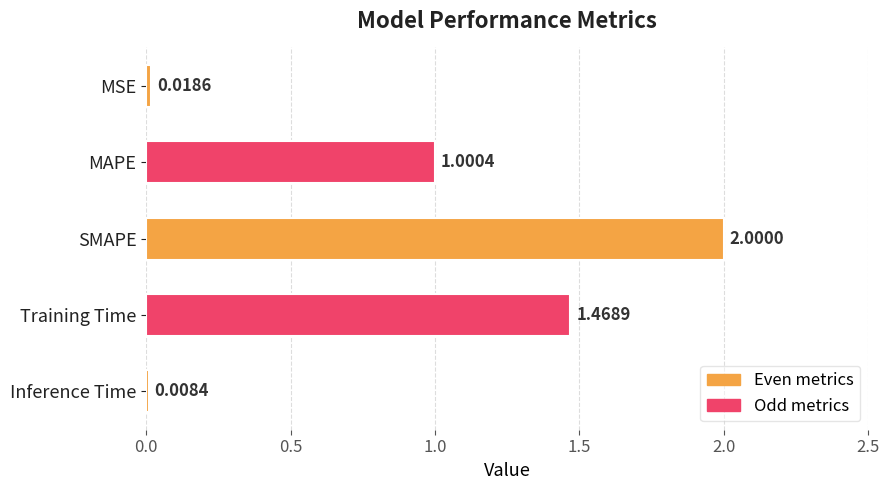

Rank the categories by value from highest to lowest.

SMAPE, Training Time, MAPE, MSE, Inference Time